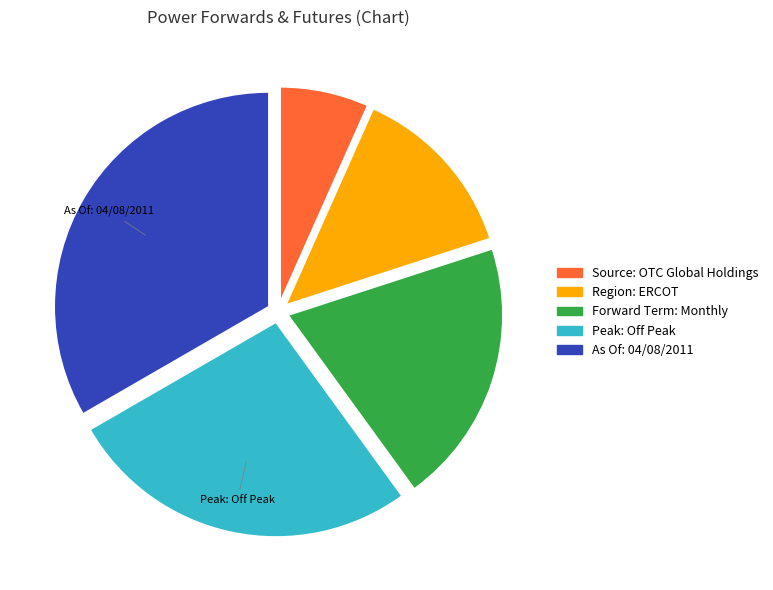

Which slice is the smallest?

Source: OTC Global Holdings